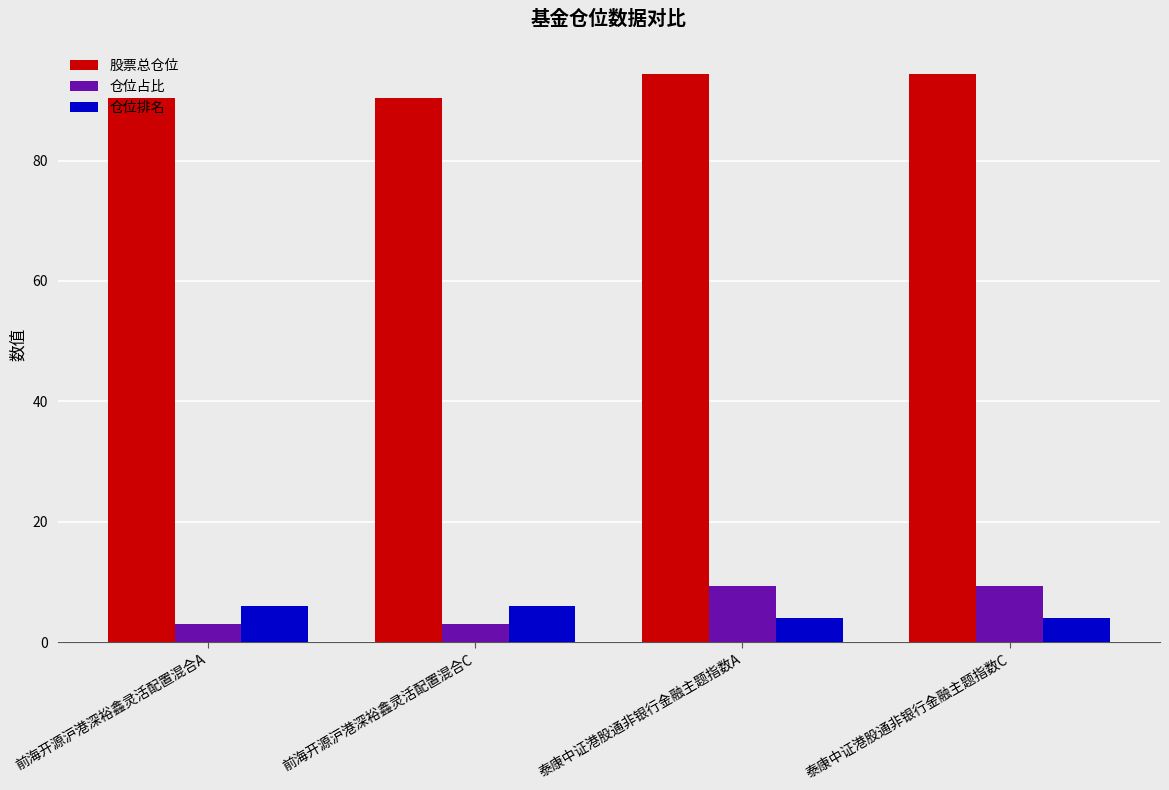

What are all the series names shown in the legend?

股票总仓位, 仓位占比, 仓位排名